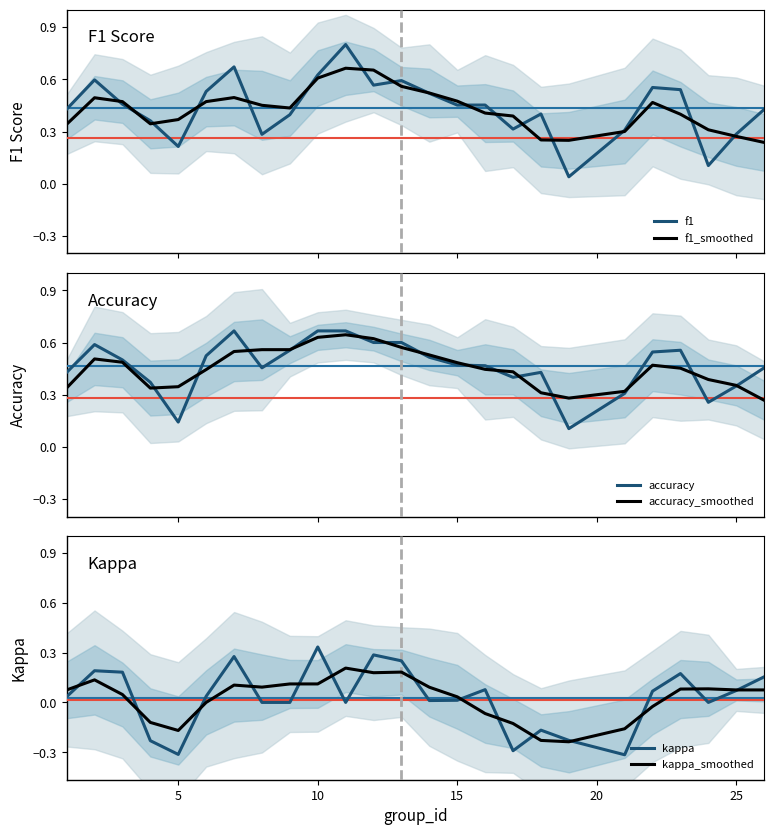

What is the difference between the maximum and minimum values in the kappa series?

0.6